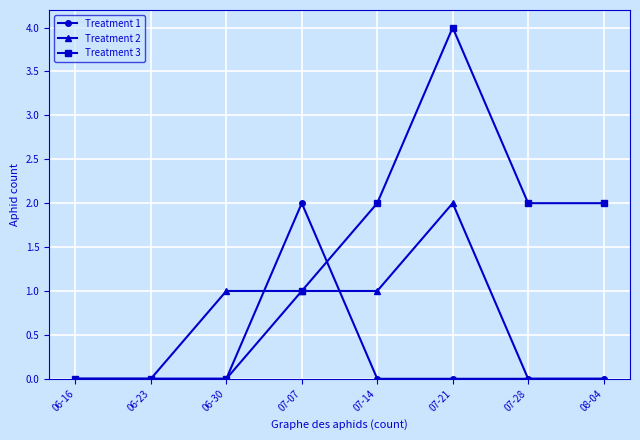

True or false: Treatment 2 and Treatment 1 intersect in this chart.

True